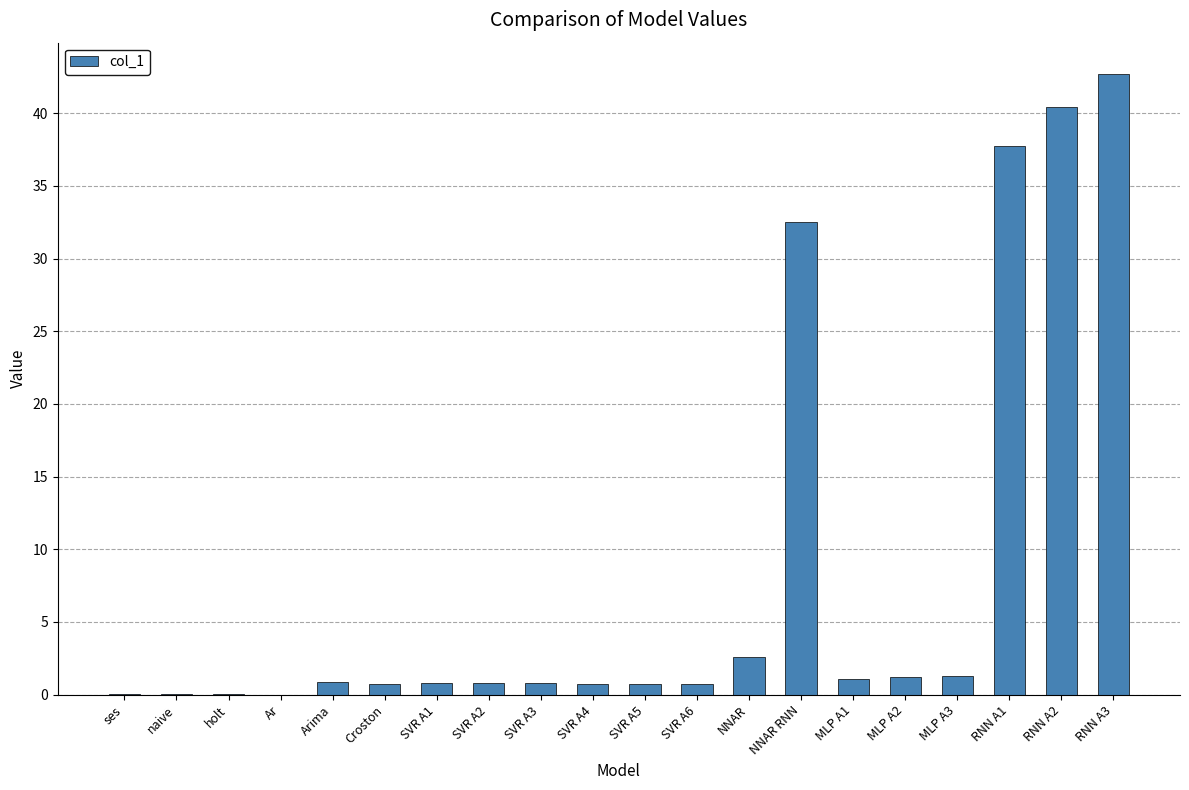

The value at NNAR RNN is 32.5. True or false?

True